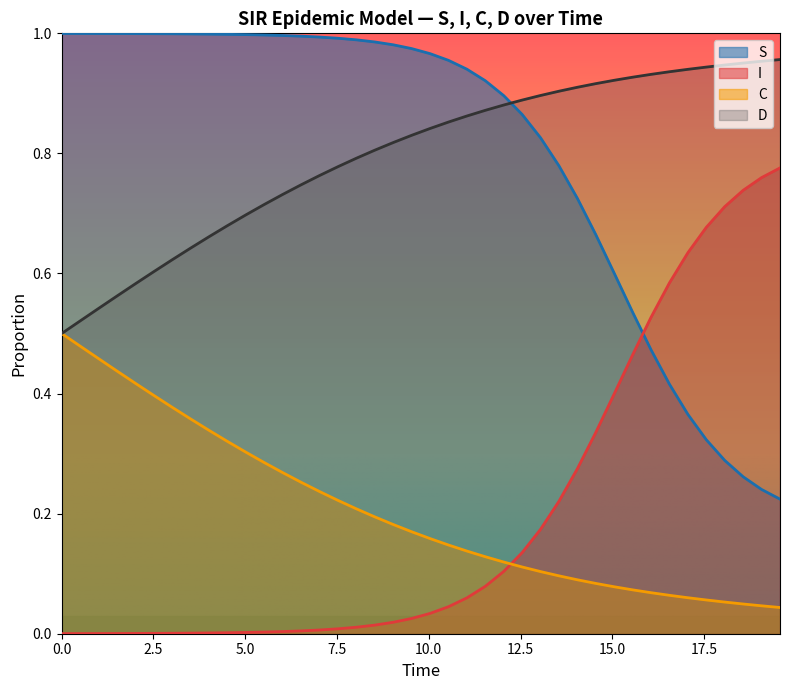

True or false: C and I intersect in this chart.

True